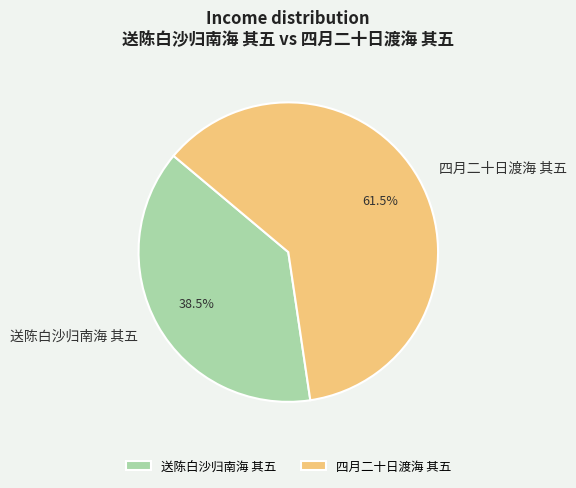

Approximately how many times larger is the value at 送陈白沙归南海 其五 compared to 四月二十日渡海 其五?

0.6